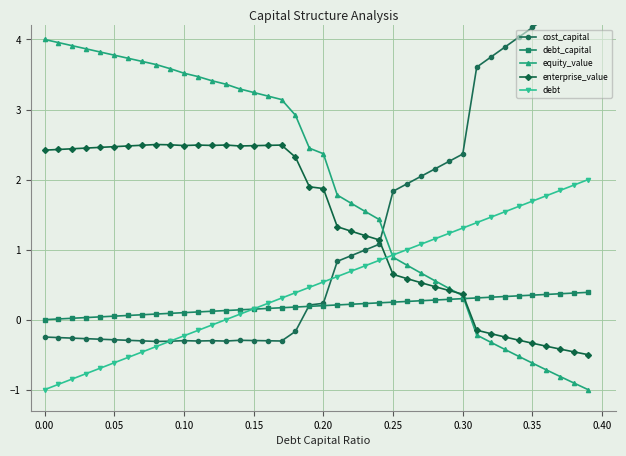

How many positive values does the debt_capital series have?

39